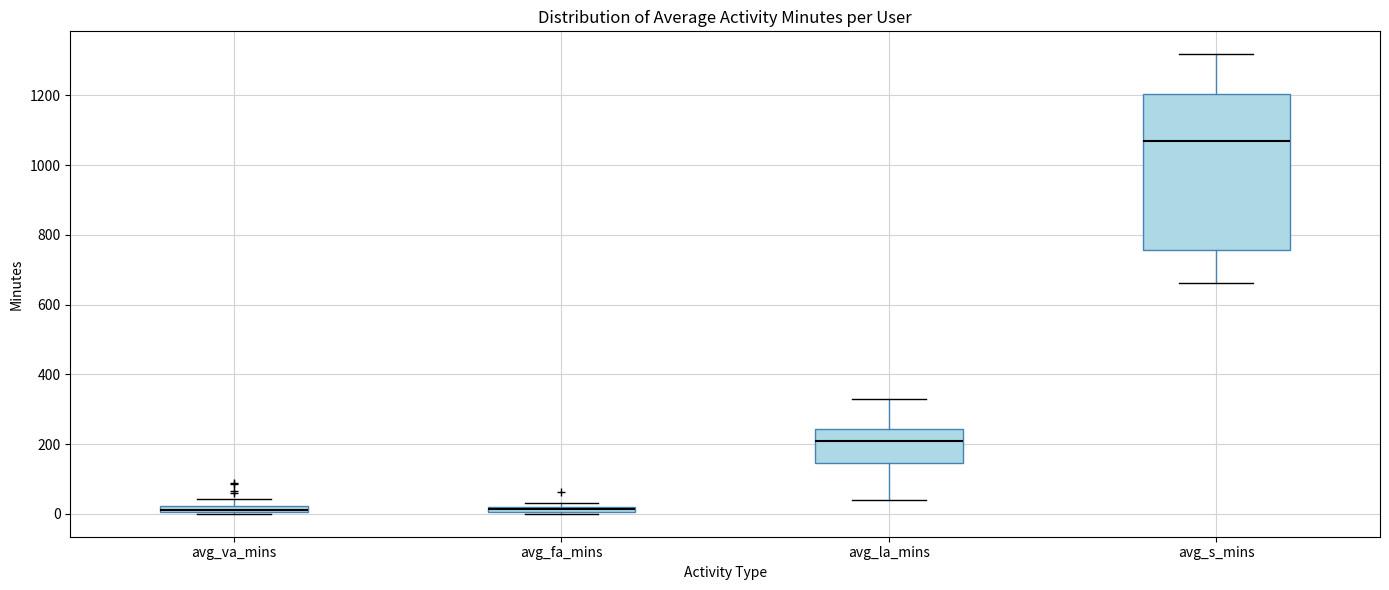

Which box is the tallest, from its lower edge to its upper edge?

avg_s_mins